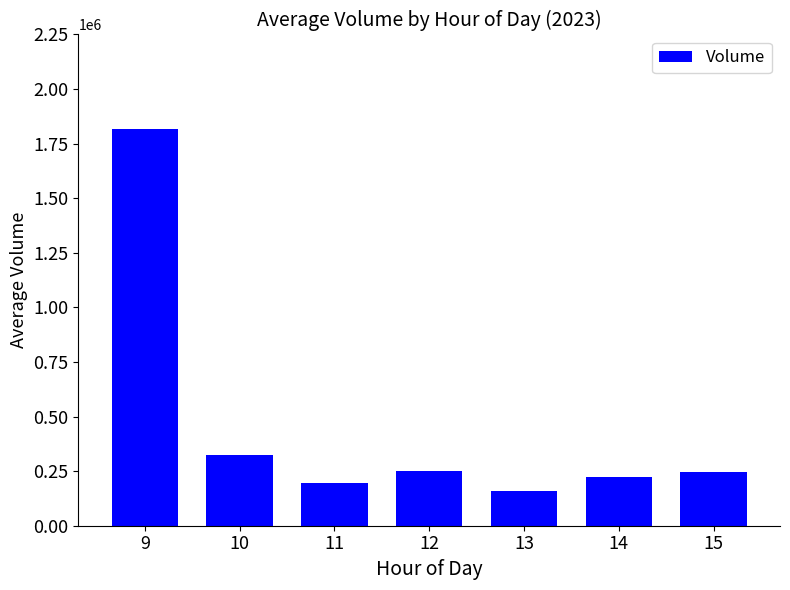

What is the smallest value displayed?

159284